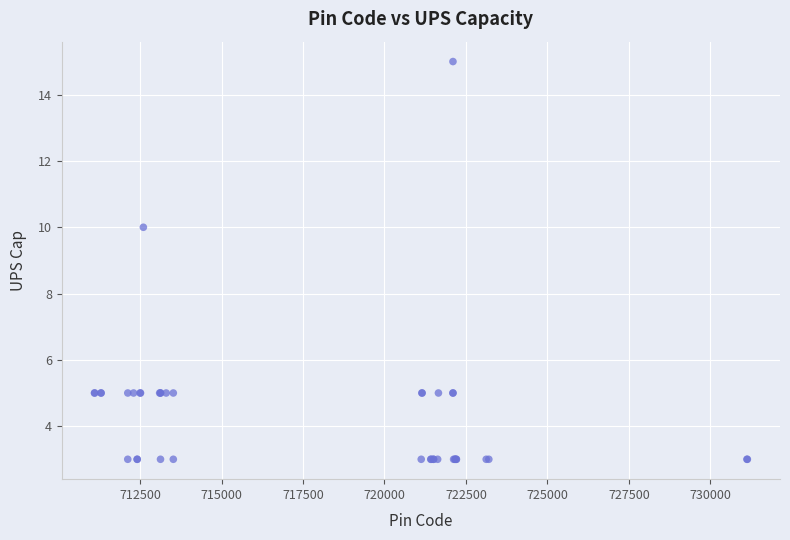

What Y value in the scatter plot is closest to 9?

10